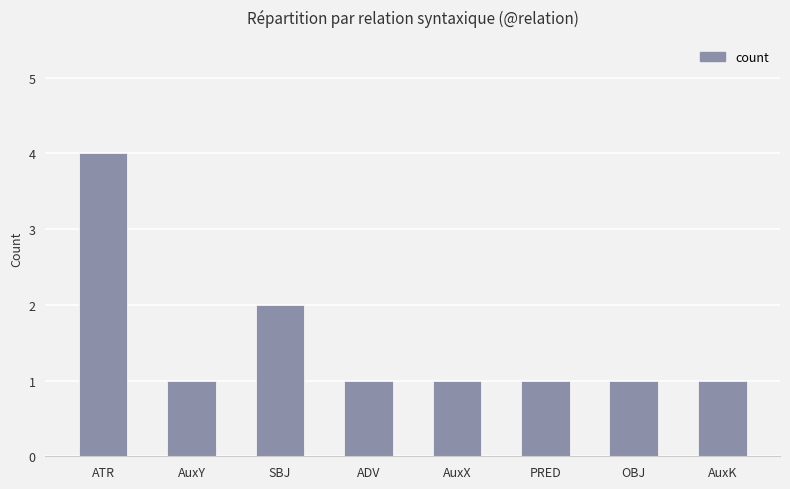

Approximately how many times larger is the value at PRED compared to SBJ?

0.5